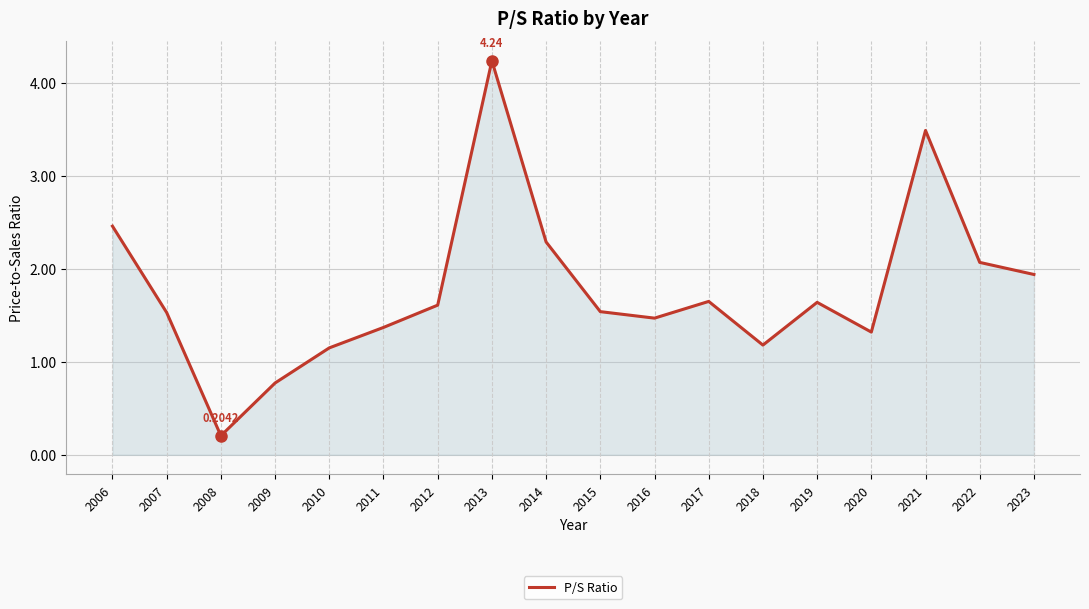

Is it true that the value at 2007 is 1.5?

True